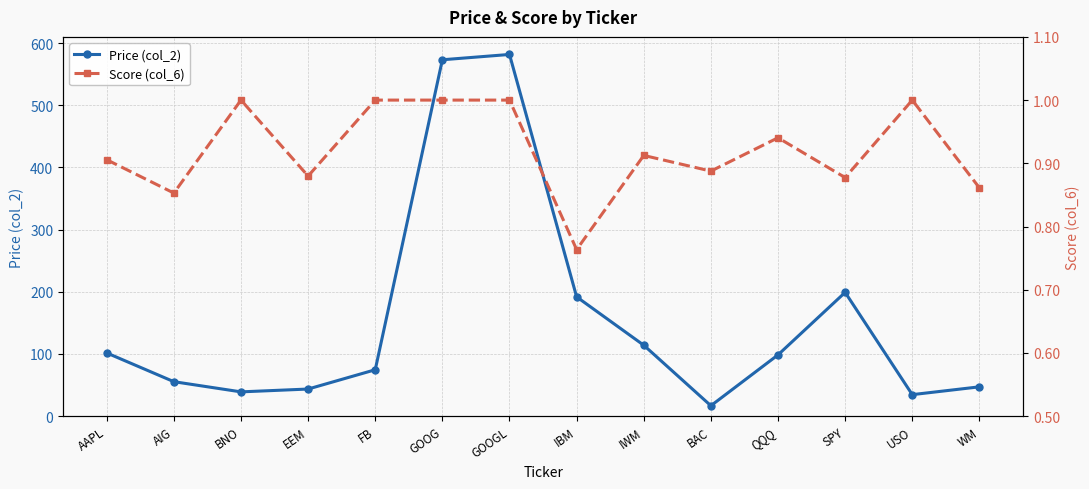

True or false: Price (col_2) has more than 0 points higher than both neighbors.

True